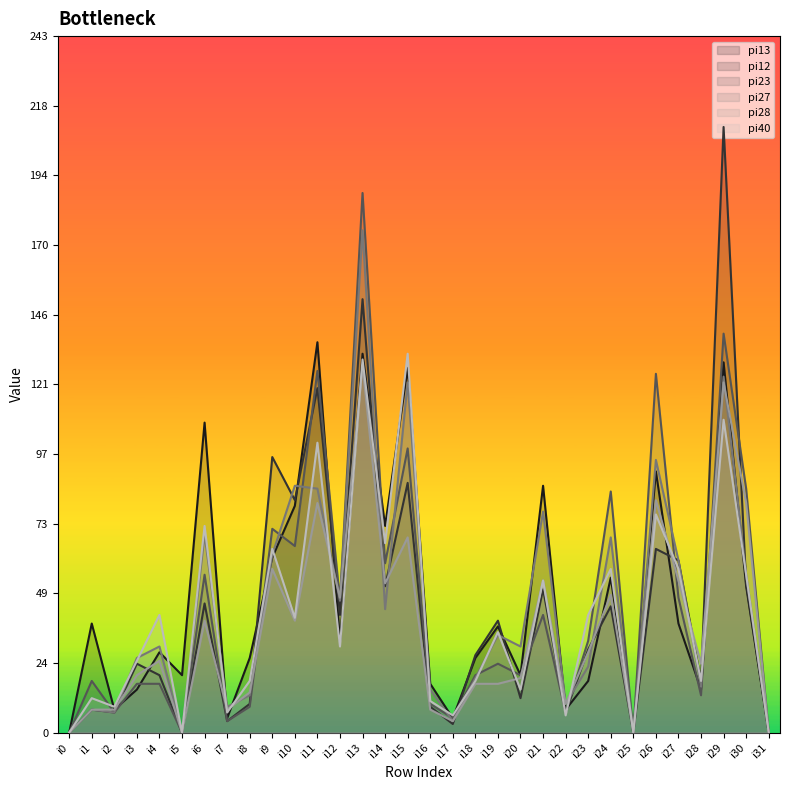

Which series ends up on top after the final intersection of pi28 and pi40?

pi28